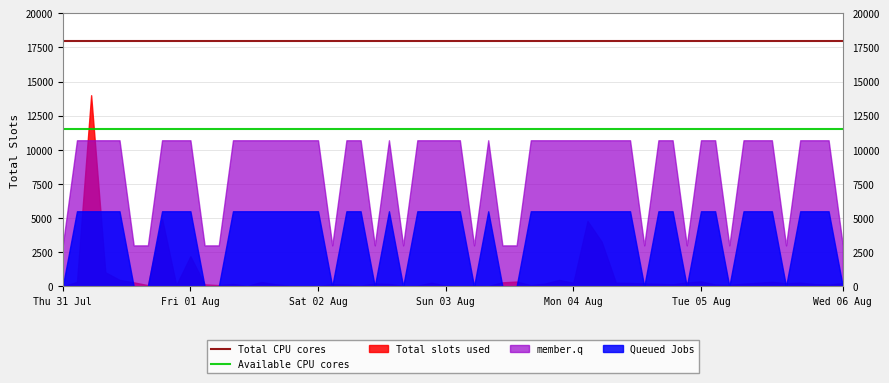

The value of Available CPU cores at Thu 31 Jul is 11500. True or false?

True